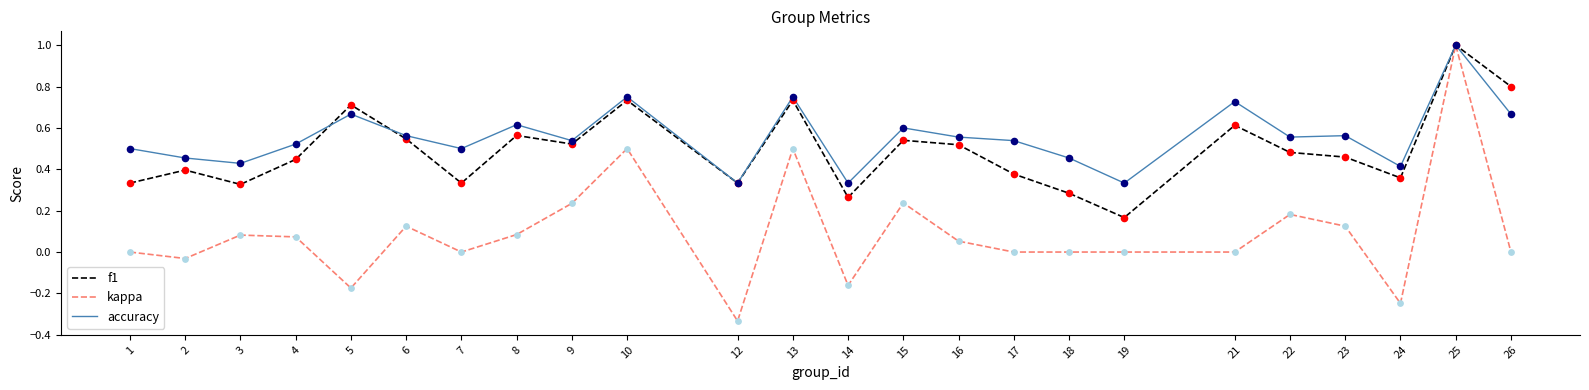

Between 17 and 21, which series saw the biggest shift?

f1